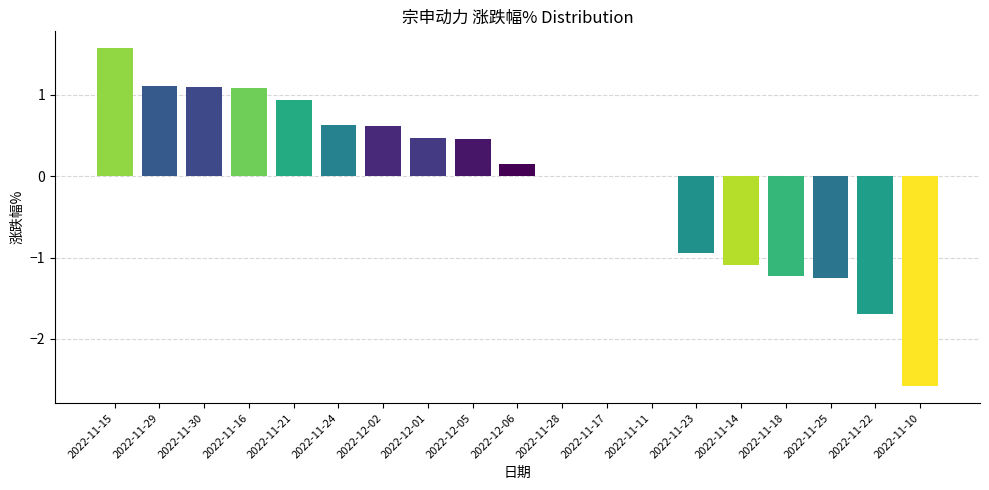

True or false: the data shows 1.6 at 2022-11-15.

True